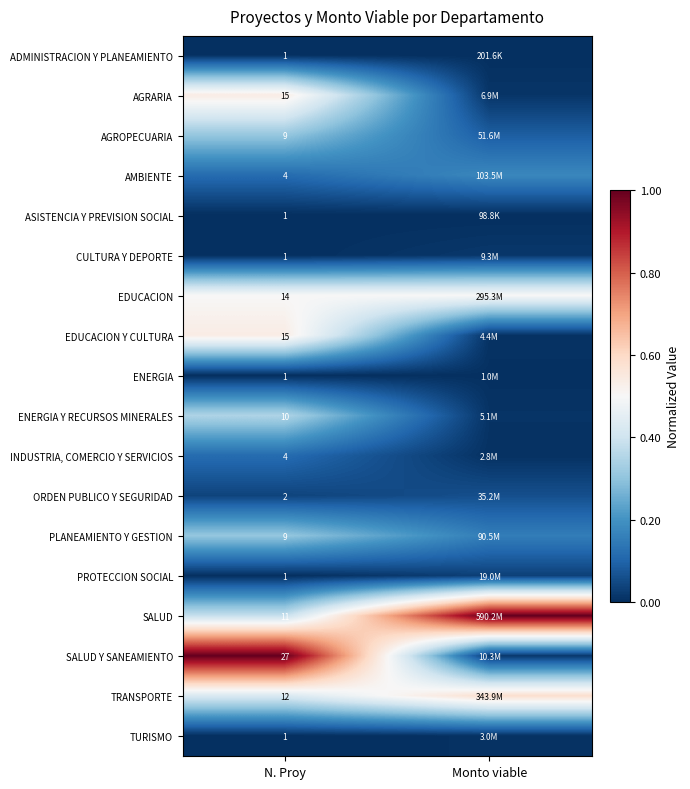

How many categories are shown in the chart?

2